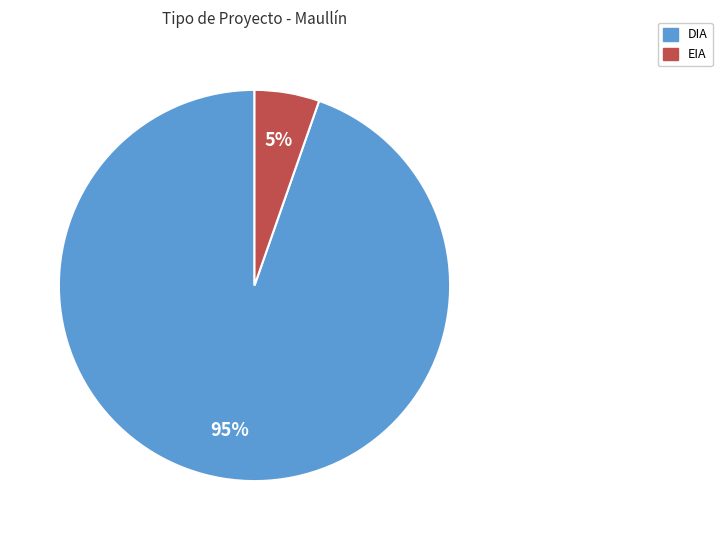

True or false: EIA accounts for 15% of the total.

False